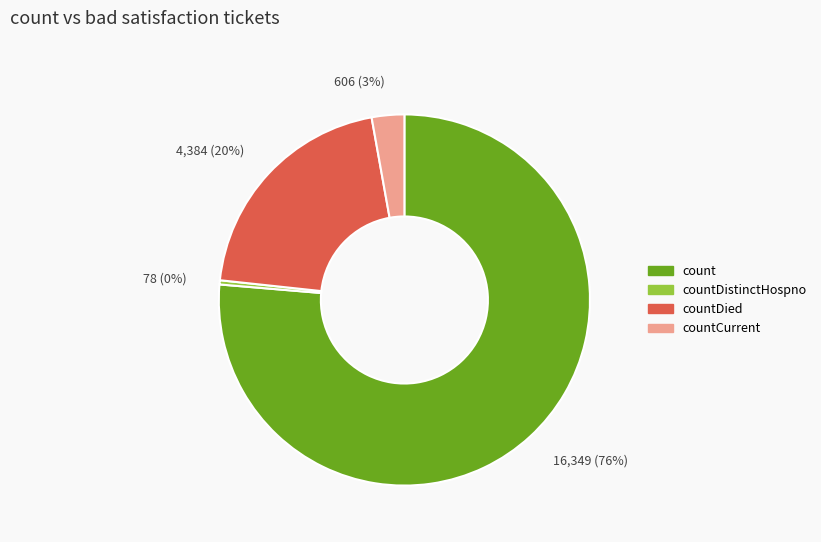

Which category has the smallest portion of the pie?

countDistinctHospno